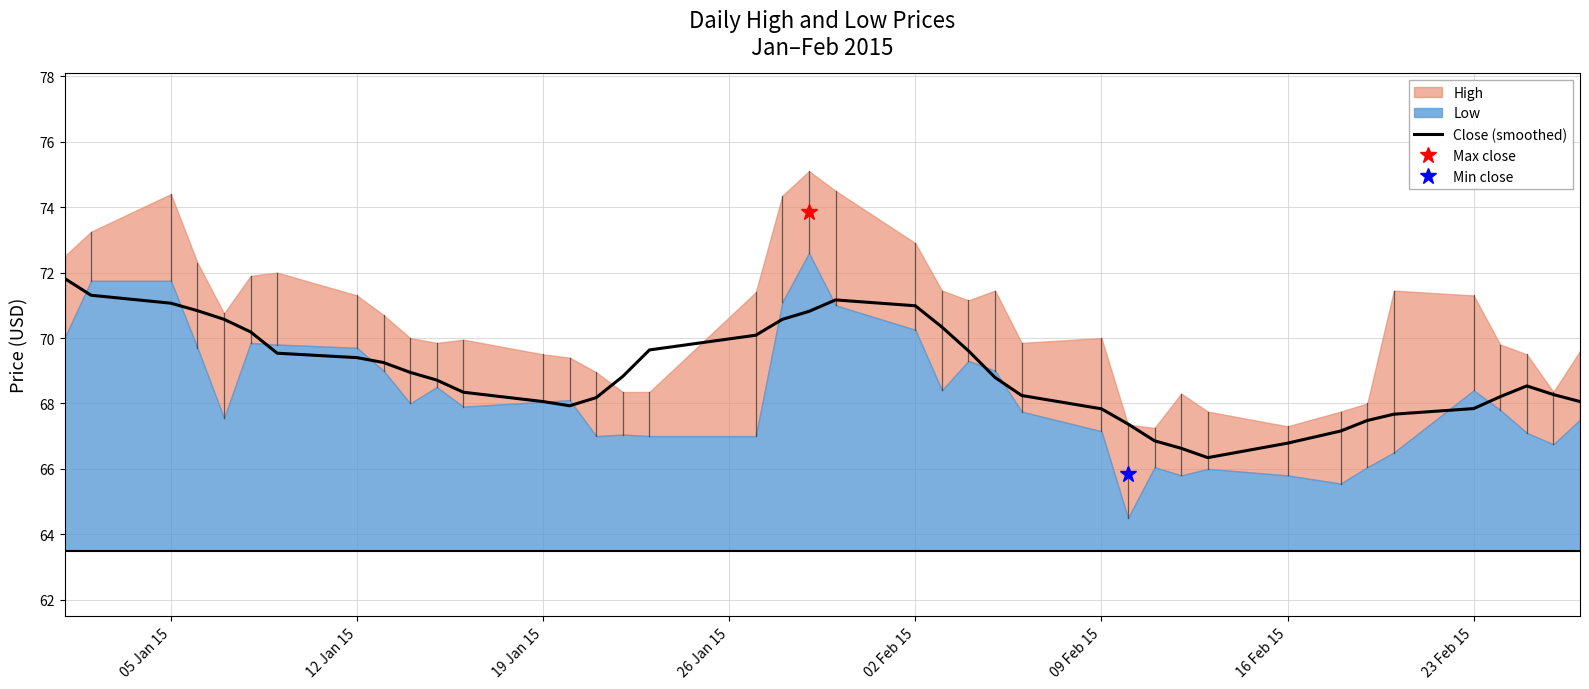

How many data points are less than 68?

11